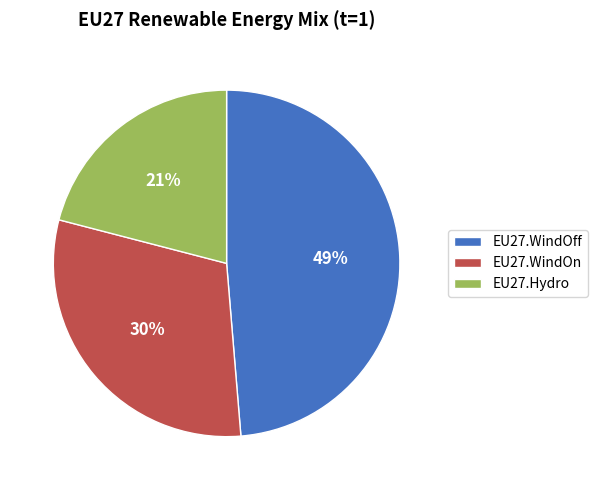

Is the sum of EU27.WindOff and EU27.WindOn greater than half?

Yes